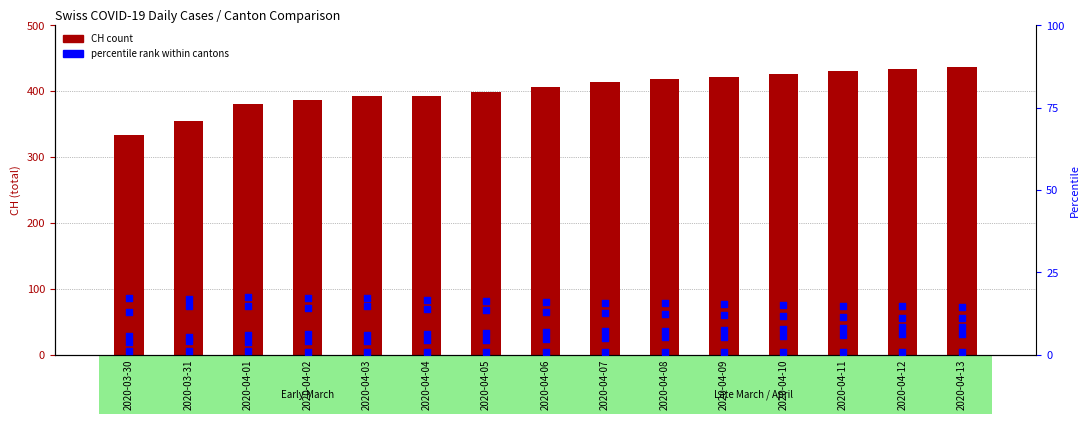

At which category is the sum across all series the highest?

2020-04-13